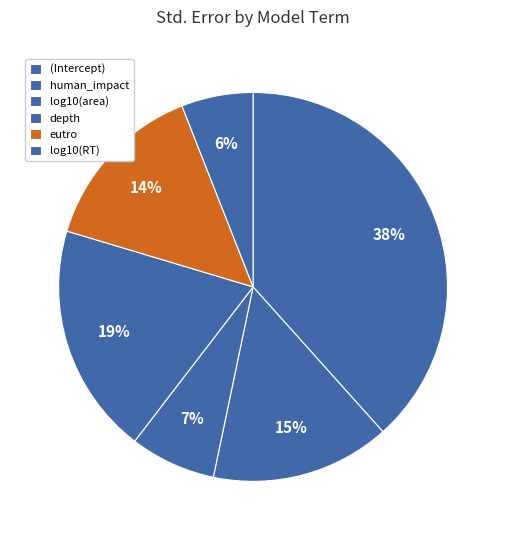

Count the number of slices in the pie.

6